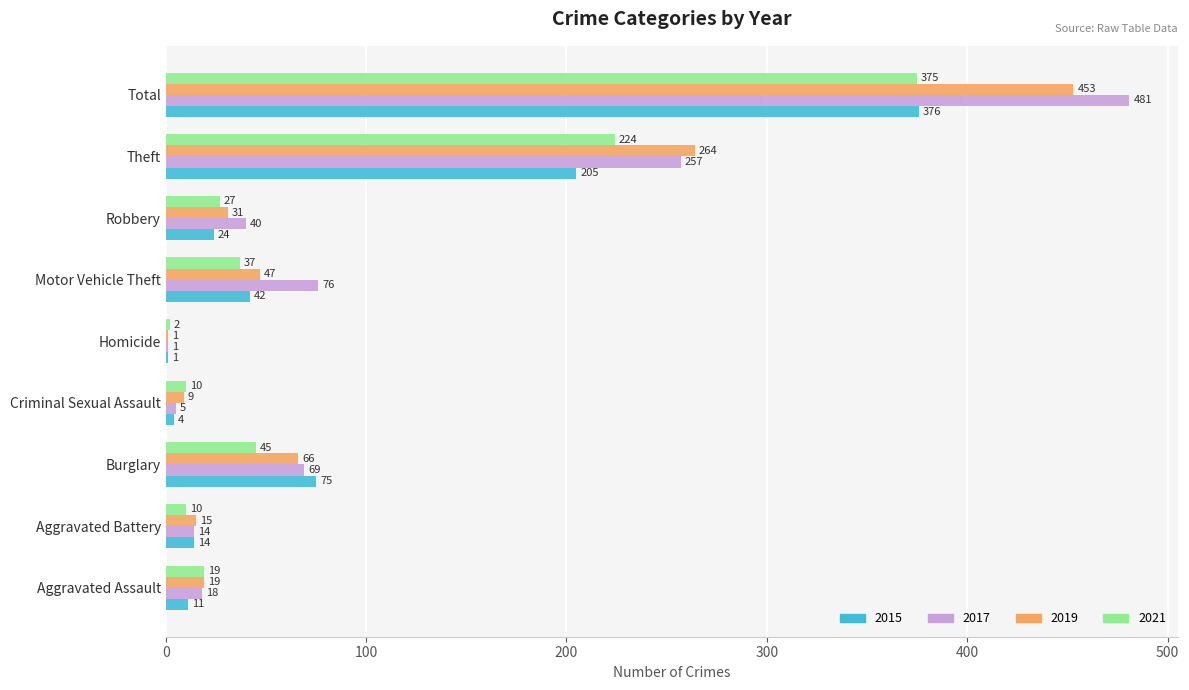

What is the sum of the 2015 values at Burglary and Total?

451